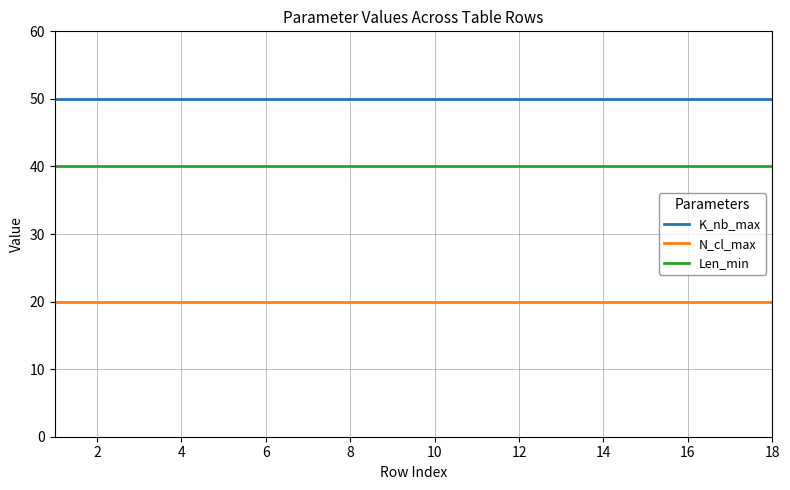

How many categories are shown in the chart?

18